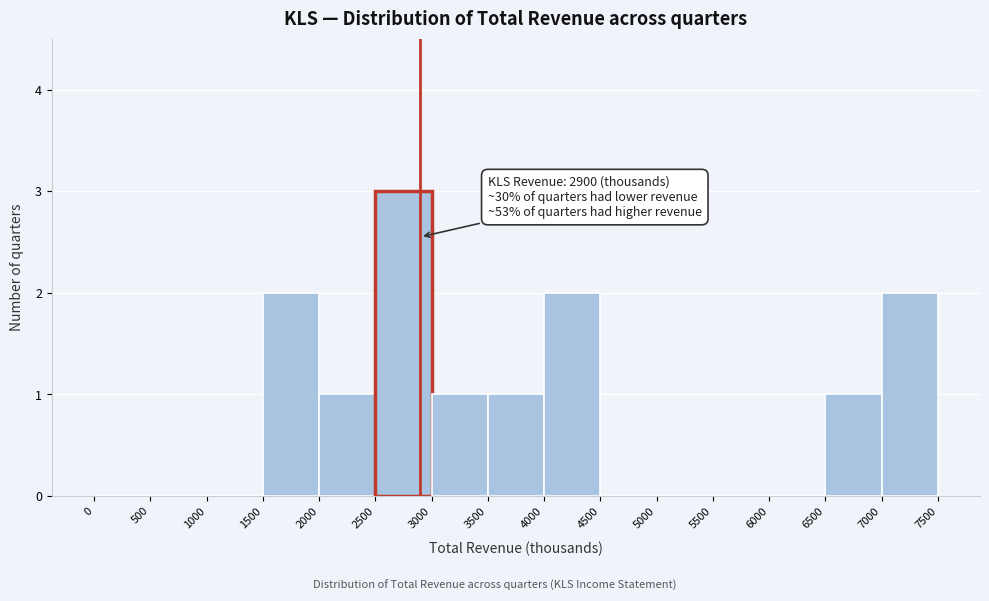

Which range on the x-axis has the tallest bar?

2500 to 3000